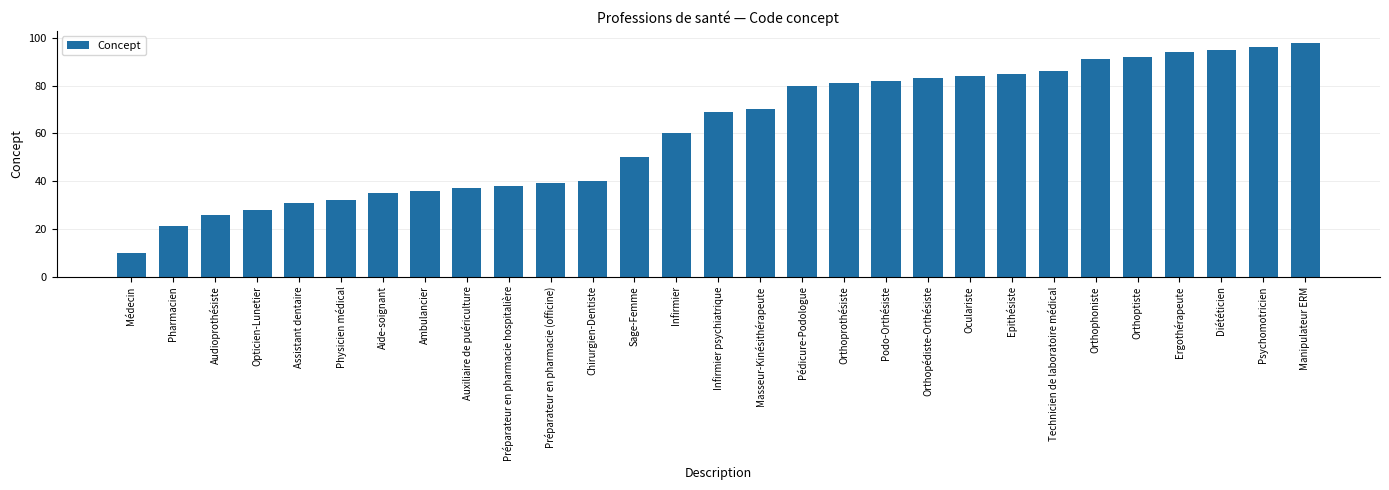

True or false: the data shows 91 at Orthophoniste.

True